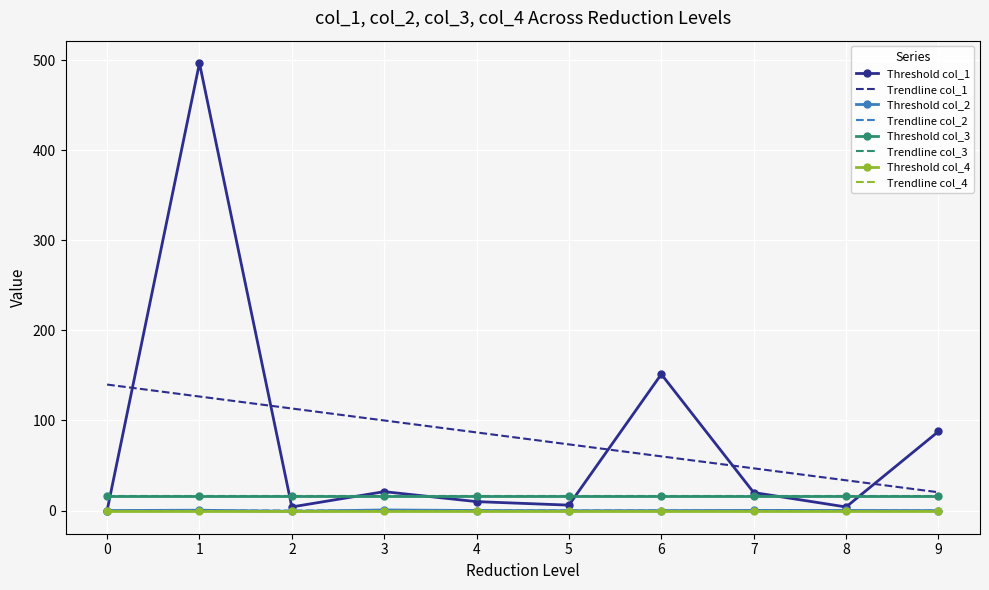

What is the greatest value displayed?

496.8